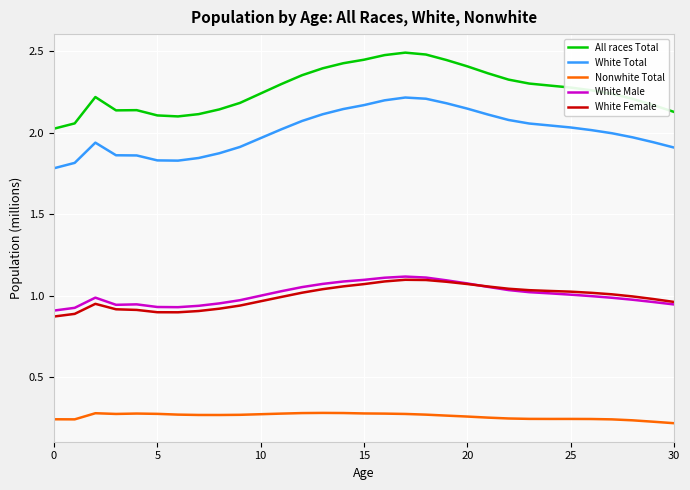

True or false: White Male and White Total intersect in this chart.

False